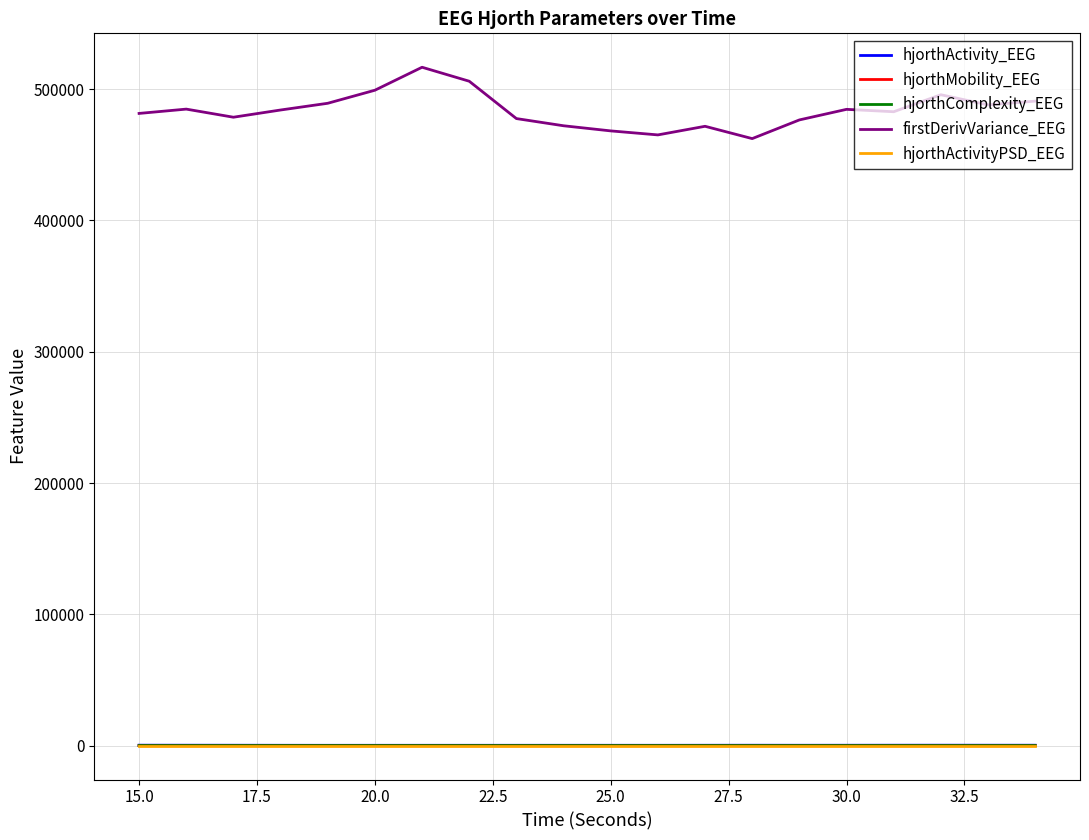

What is the maximum value shown in the chart?

516655.9